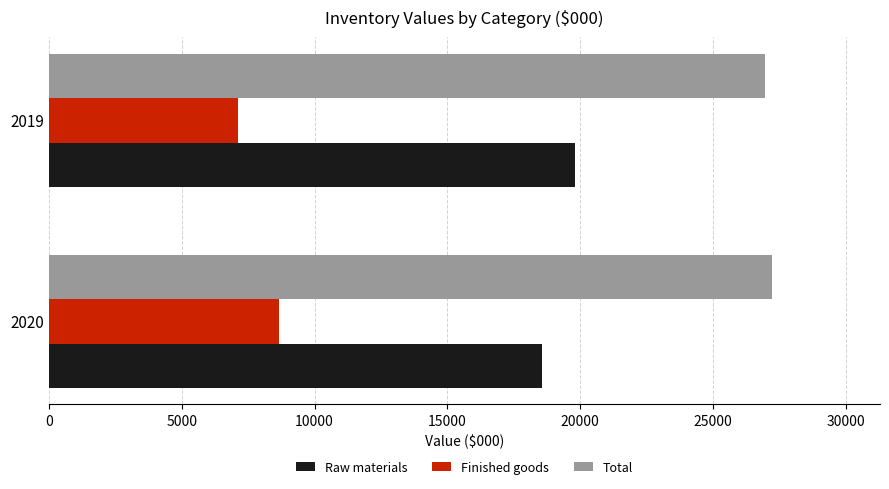

How many Raw materials values are between 18547 and 19816?

2